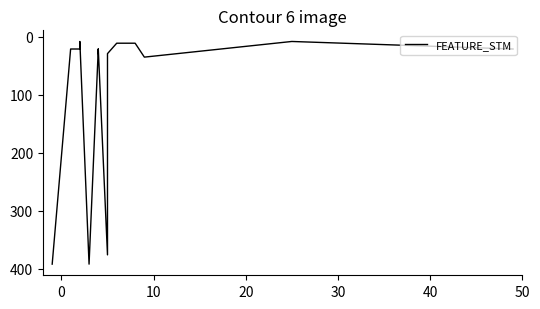

What is the greatest value displayed?

392